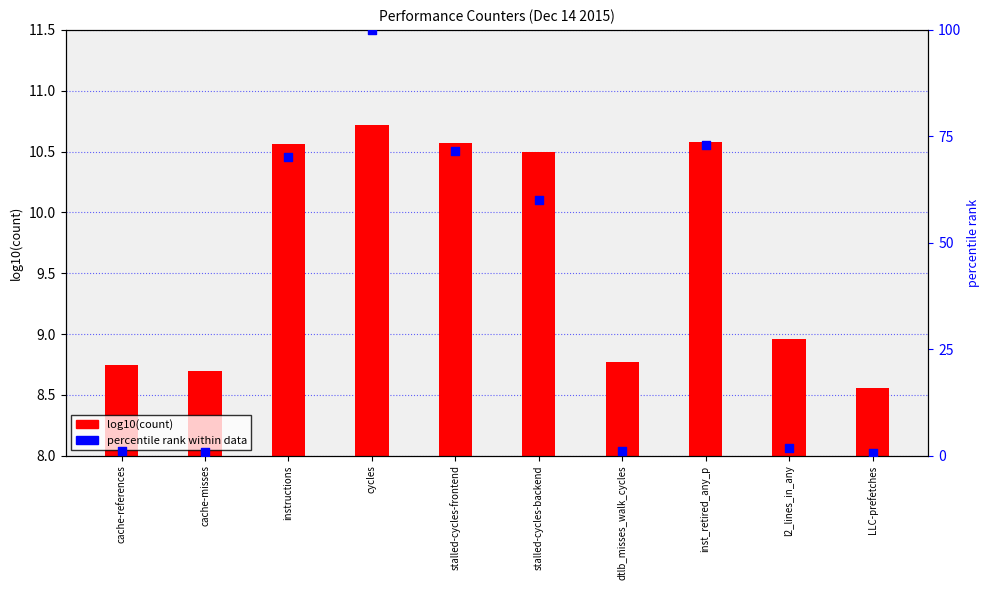

Which series has the largest total across all categories?

percentile rank within data